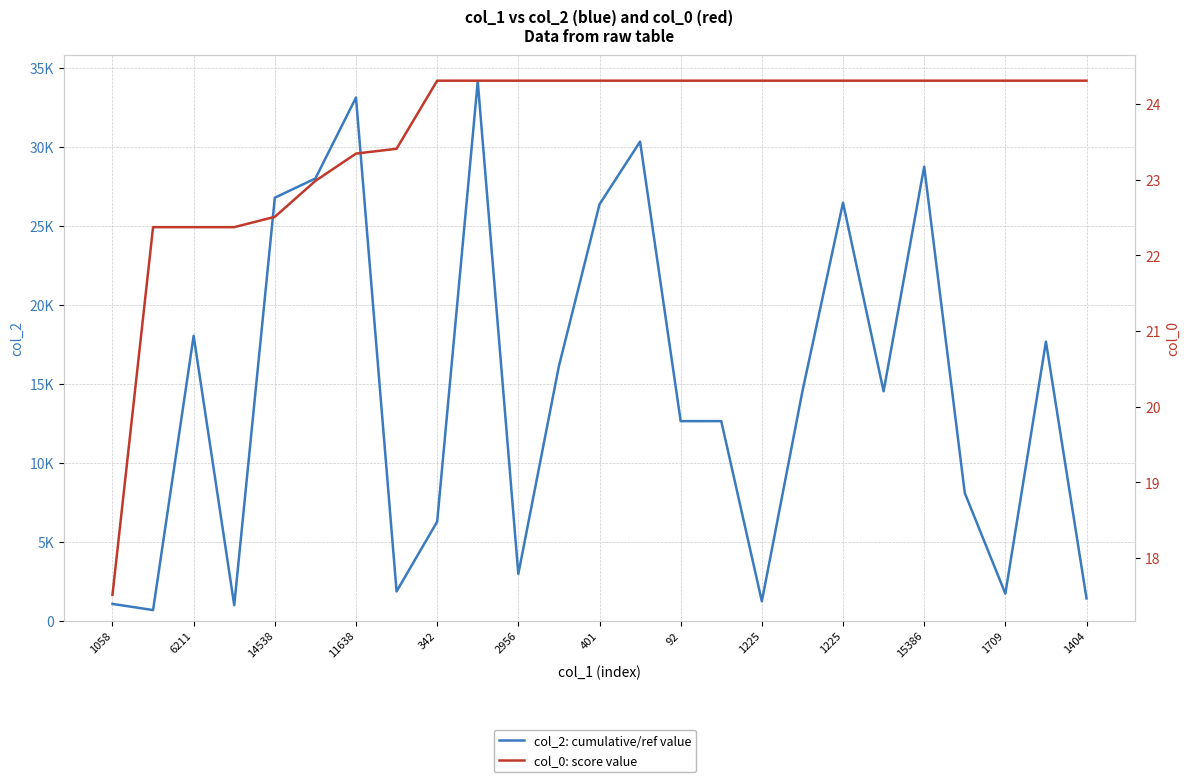

At how many categories does at least one series exceed 33519?

1